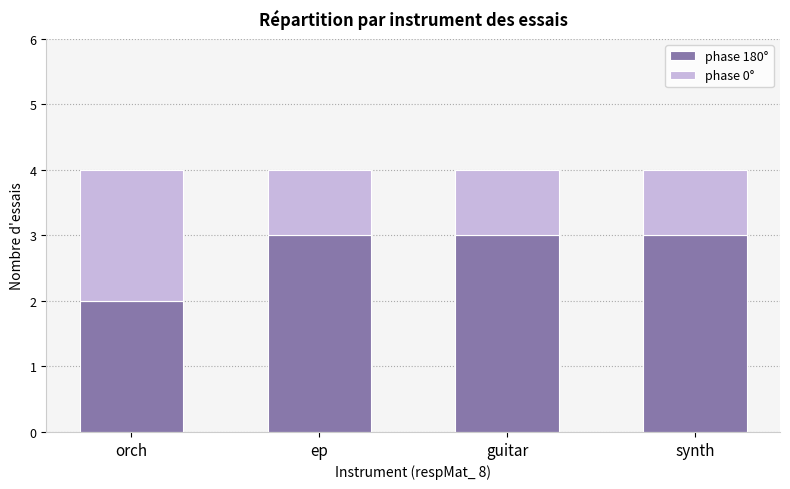

Is it true that phase 180° equals 2 at orch?

True